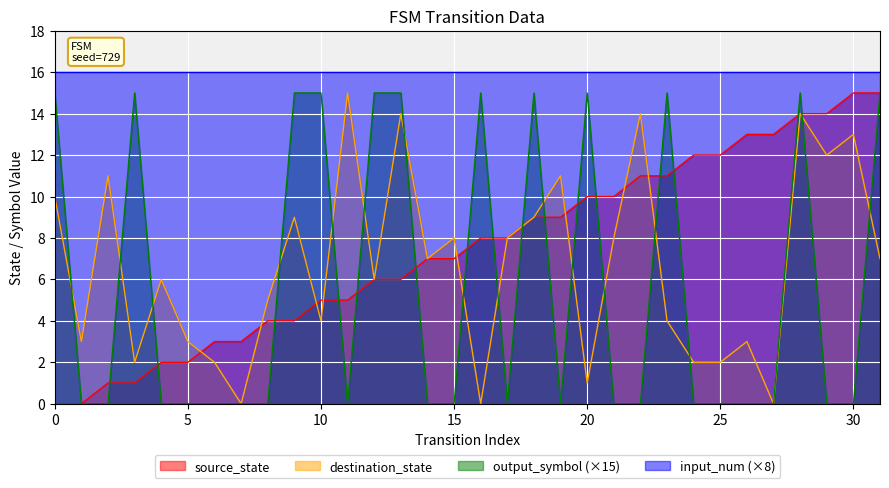

What is the average value of the destination_state series?

7